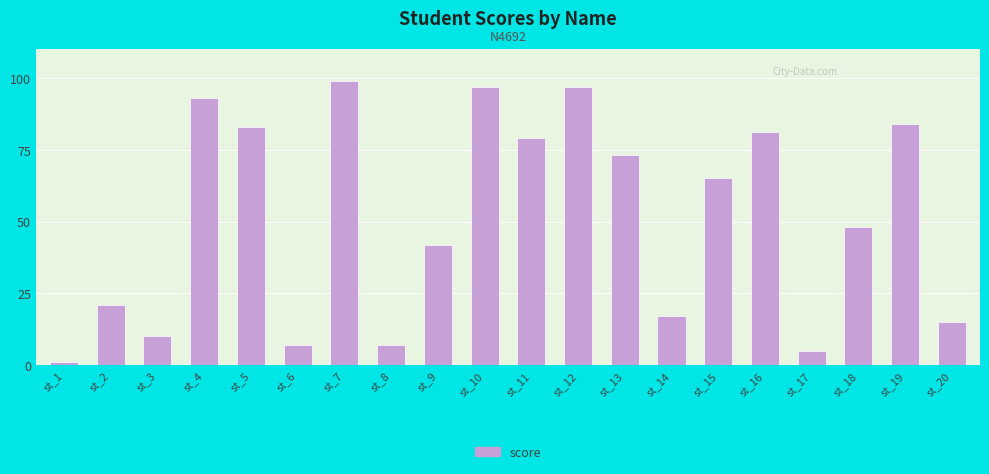

Reading left to right, what are all the values shown in this chart?

st_1=1	st_2=21	st_3=10	st_4=93	st_5=83	st_6=7	st_7=99	st_8=7	st_9=42	st_10=97	st_11=79	st_12=97	st_13=73	st_14=17	st_15=65	st_16=81	st_17=5	st_18=48	st_19=84	st_20=15